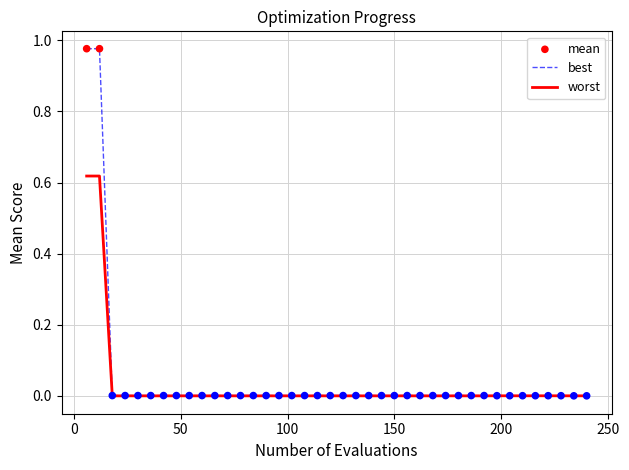

Rank the series by their maximum value, from highest to lowest.

best, worst